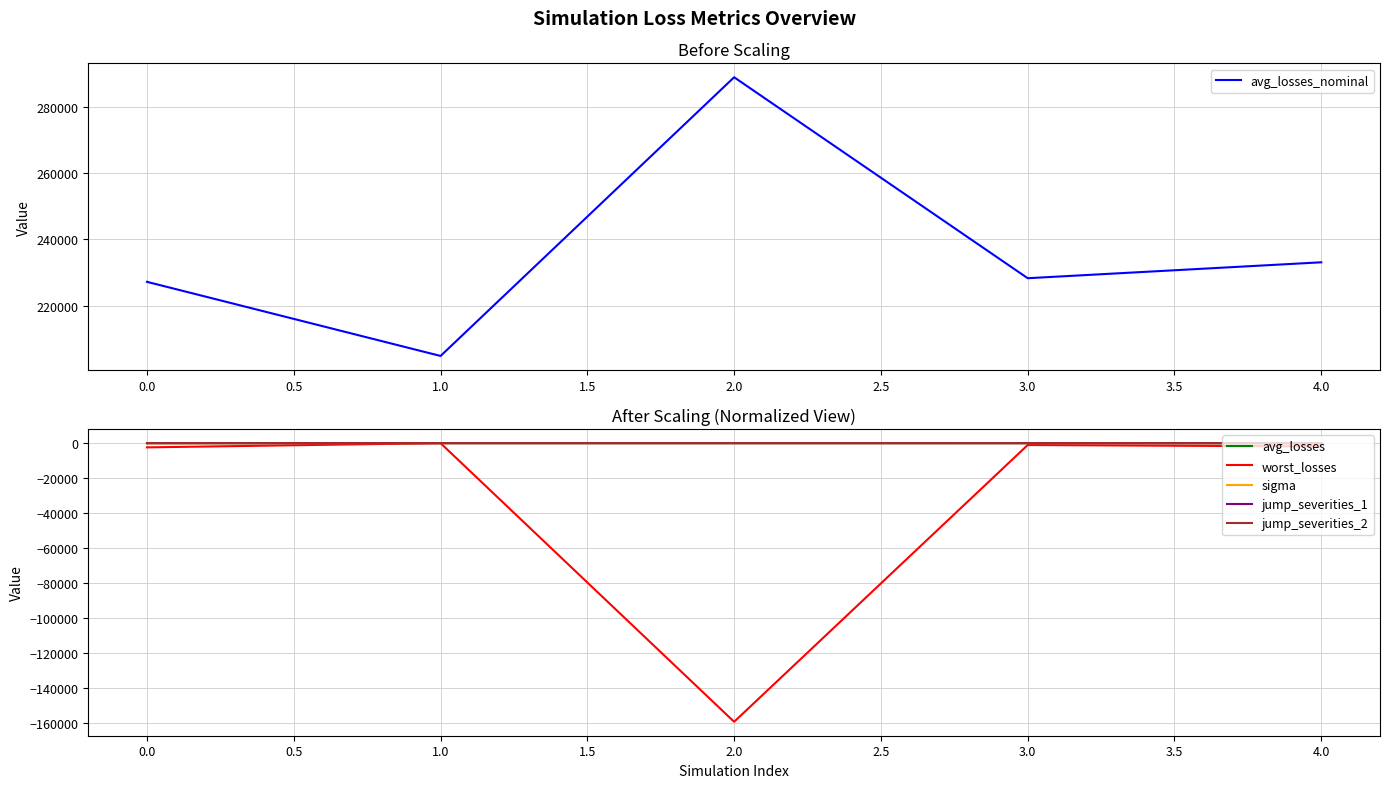

Reading left to right, list all the values displayed in this chart.

avg_losses_nominal: 227176.5	204738.1	289109.6	228273.7	233092.5
avg_losses: 4.6	4.1	5.9	4.6	4.7
worst_losses: -2407.0	0.0	-159481.9	-1066.4	-1884.2
sigma: 1.6	1.4	1.6	1.6	1.6
jump_severities_1: 10.0	10.0	20.0	10.0	10.0
jump_severities_2: 30.0	30.0	35.0	30.0	30.0